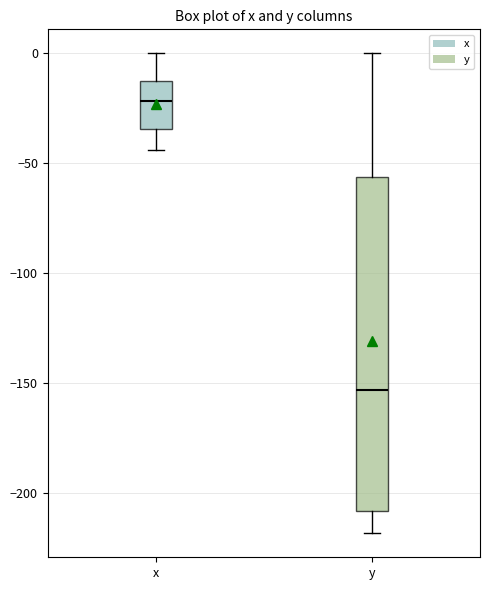

Reading left to right, transcribe this box plot: for each box, give where its median line is, the range the box spans, and where its two whiskers end, as read against the y-axis. The values are not printed on the chart, so give them approximately, as read against the axis.

x: median -20, box -35 to -15, whiskers -45 to 0
y: median -155, box -210 to -55, whiskers -220 to 0